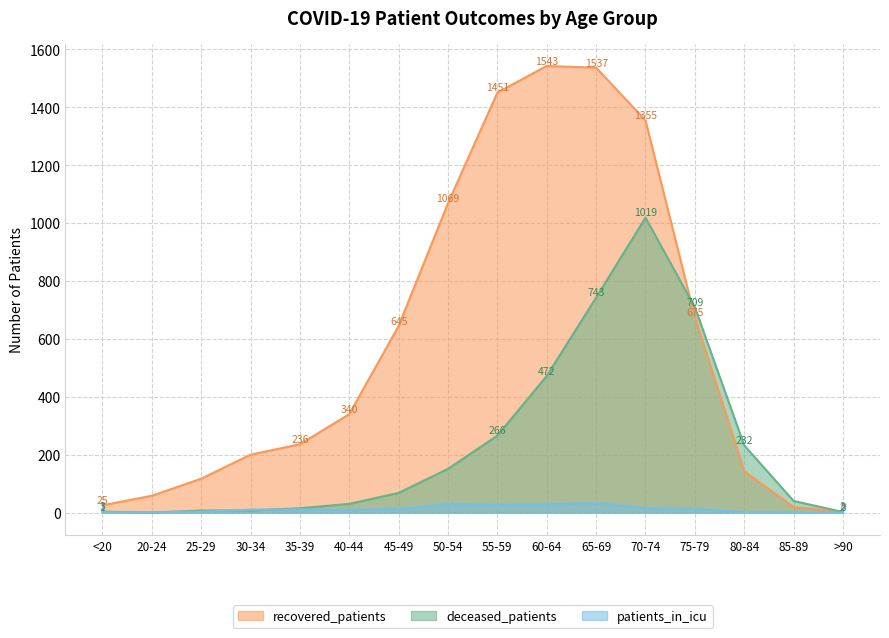

What are all the series names shown in the legend?

recovered_patients, deceased_patients, patients_in_icu